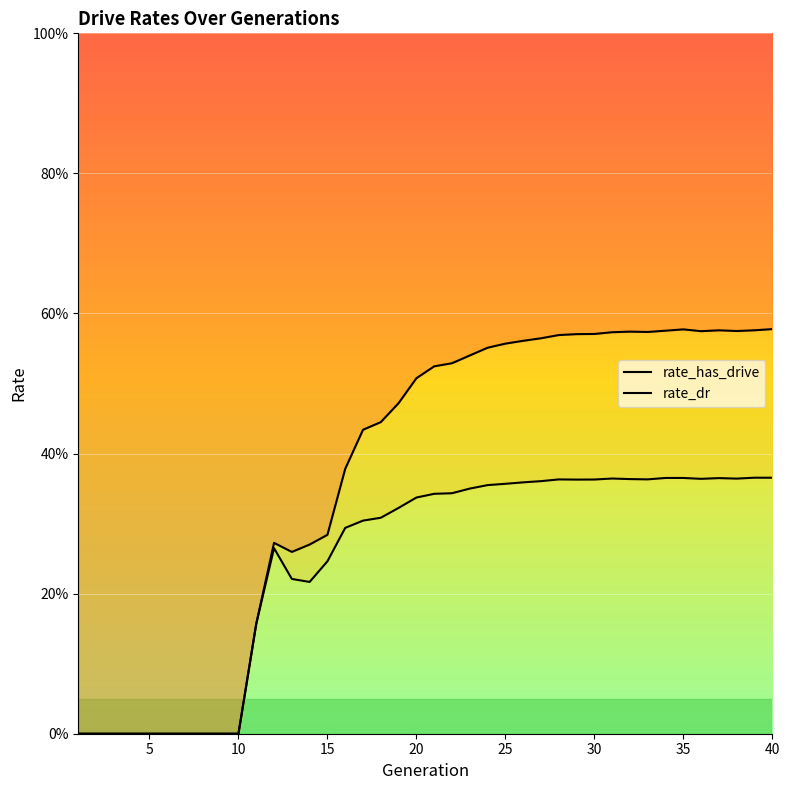

True or false: rate_dr and rate_has_drive cross at least once.

False